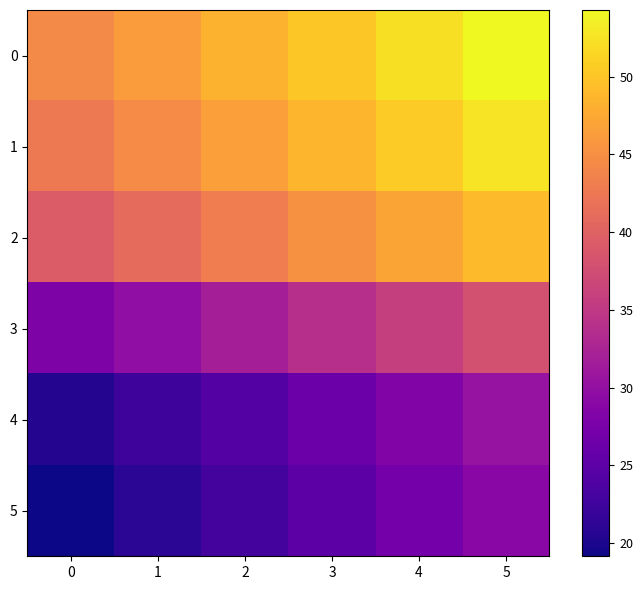

Count the number of data series in this chart.

6